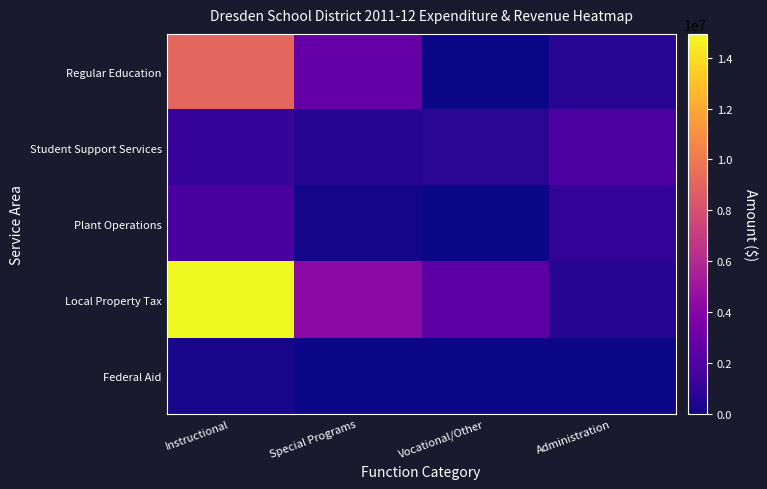

Reading right to left, transcribe all the data shown in this chart.

Regular Education: Administration=719699	Vocational/Other=20086	Special Programs=2838999	Instructional=9104318
Student Support Services: Administration=1912506	Vocational/Other=764997	Special Programs=629249	Instructional=1142140
Plant Operations: Administration=1018616	Vocational/Other=42856	Special Programs=163932	Instructional=1779677
Local Property Tax: Administration=616328	Vocational/Other=2453919	Special Programs=4270300	Instructional=14930727
Federal Aid: Administration=0	Vocational/Other=0	Special Programs=0	Instructional=275613